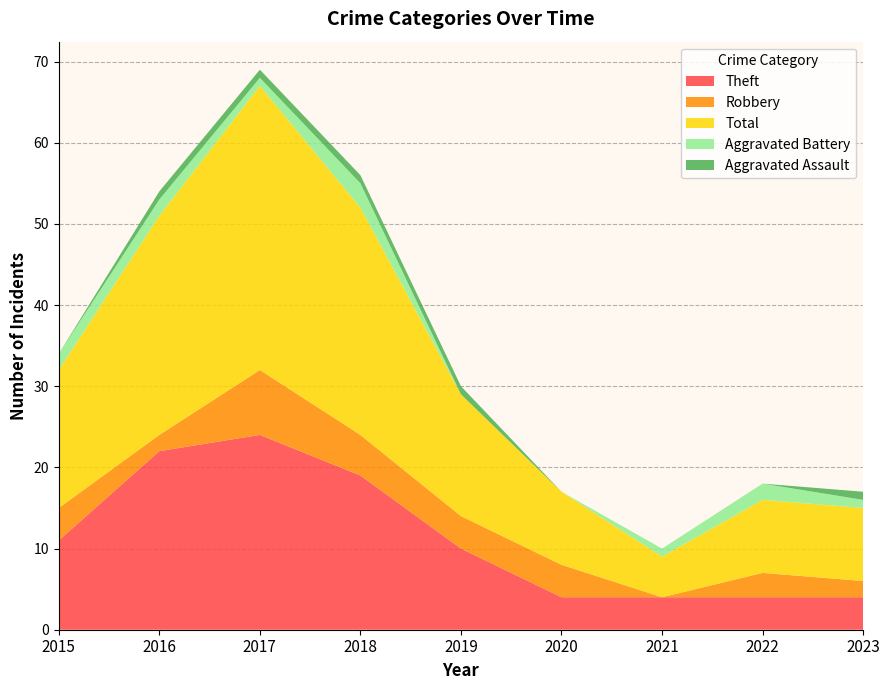

Reading right to left, what are all the values shown in this chart?

Theft: 2023=4	2022=4	2021=4	2020=4	2019=10	2018=19	2017=24	2016=22	2015=11
Robbery: 2023=2	2022=3	2021=0	2020=4	2019=4	2018=5	2017=8	2016=2	2015=4
Total: 2023=9	2022=9	2021=5	2020=9	2019=15	2018=28	2017=35	2016=27	2015=17
Aggravated Battery: 2023=1	2022=2	2021=1	2020=0	2019=0	2018=3	2017=1	2016=2	2015=2
Aggravated Assault: 2023=1	2022=0	2021=0	2020=0	2019=1	2018=1	2017=1	2016=1	2015=0